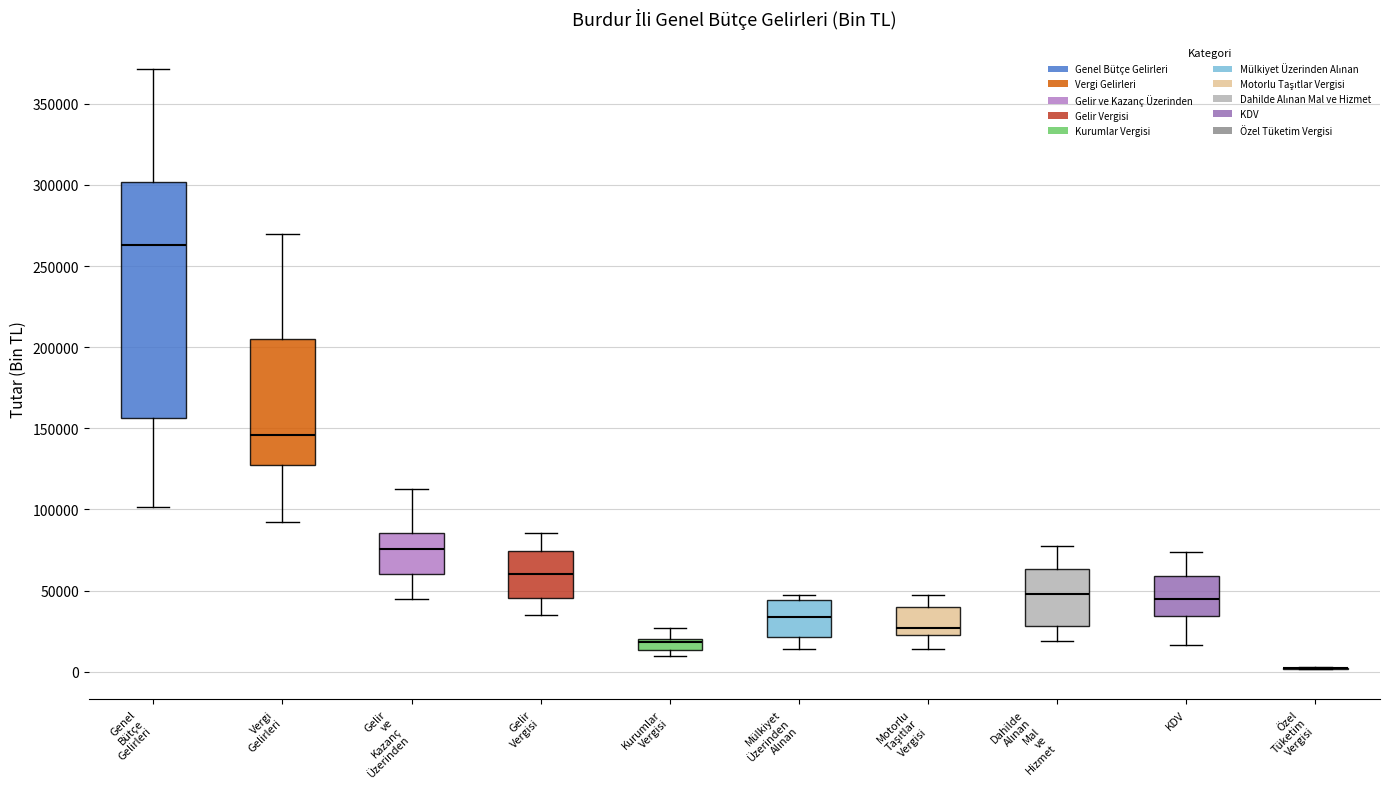

Where does the median line of the box for Gelir ve Kazanç Üzerinden sit on the y-axis? The values are not printed on the chart, so give them approximately, as read against the axis.

75000